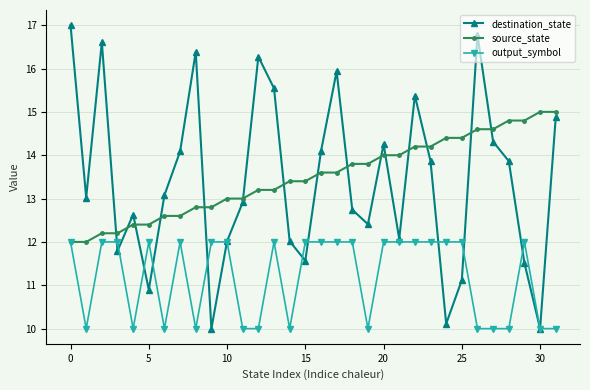

What is the value of the output_symbol point at the 9th from the left?

10.0